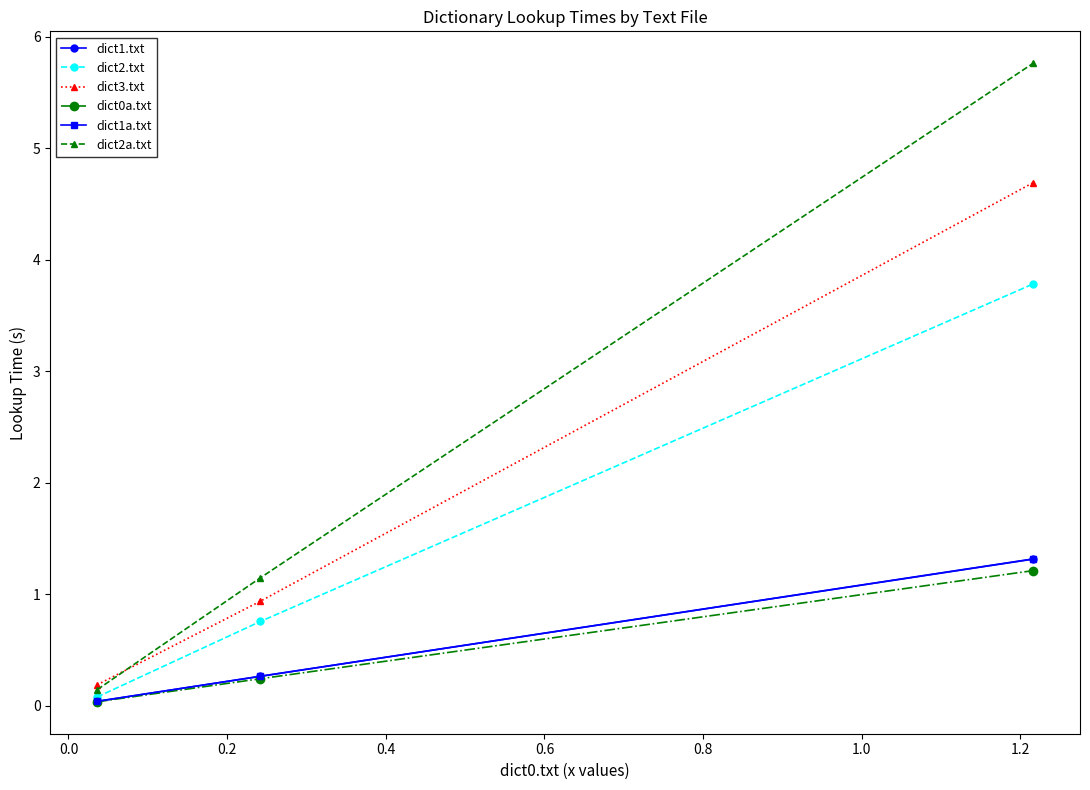

What is the maximum value for dict0a.txt?

1.2